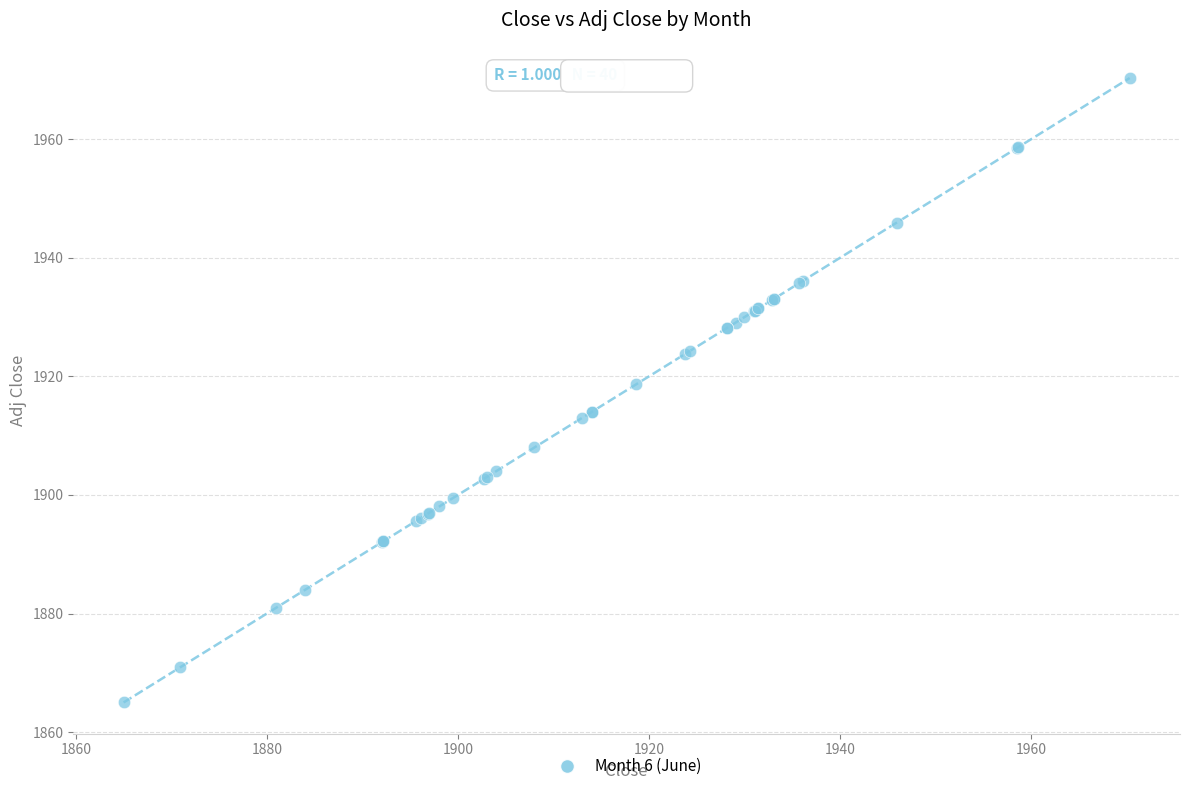

What Y value in the scatter plot is closest to 1917?

1918.7